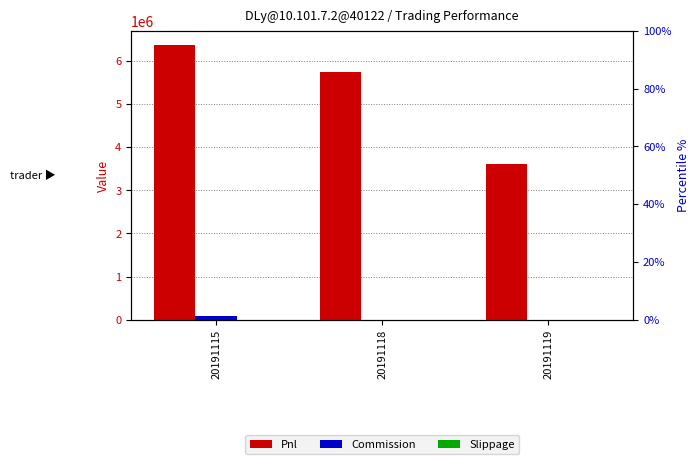

How many categories are shown in the chart?

3